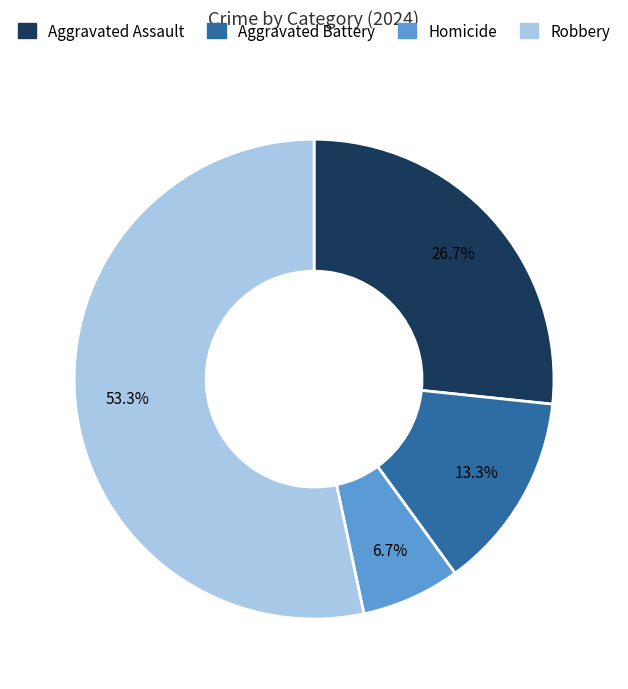

How much of the chart is everything except Homicide?

93.3%